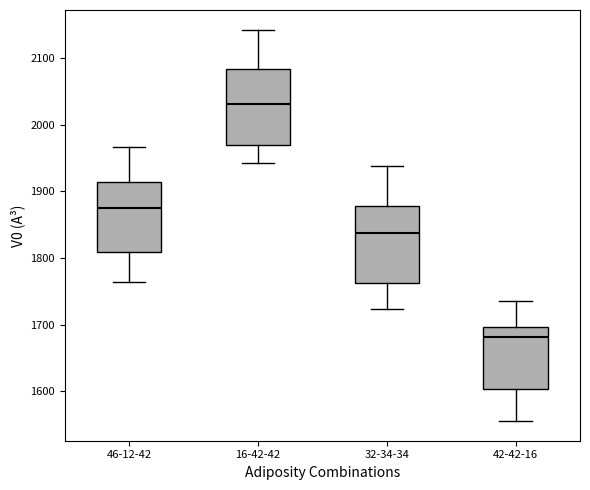

Reading left to right, transcribe this box plot: for each box, give where its median line is, the range the box spans, and where its two whiskers end, as read against the y-axis. The values are not printed on the chart, so give them approximately, as read against the axis.

46-12-42: median 1880, box 1810 to 1910, whiskers 1760 to 1970
16-42-42: median 2030, box 1970 to 2080, whiskers 1940 to 2140
32-34-34: median 1840, box 1760 to 1880, whiskers 1720 to 1940
42-42-16: median 1680, box 1600 to 1700, whiskers 1560 to 1740